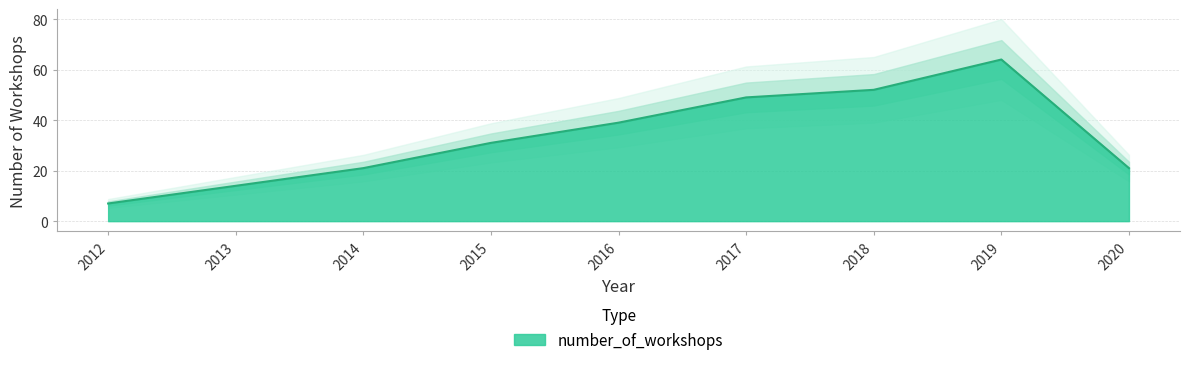

Rank the categories by value from lowest to highest.

2012, 2013, 2014, 2020, 2015, 2016, 2017, 2018, 2019